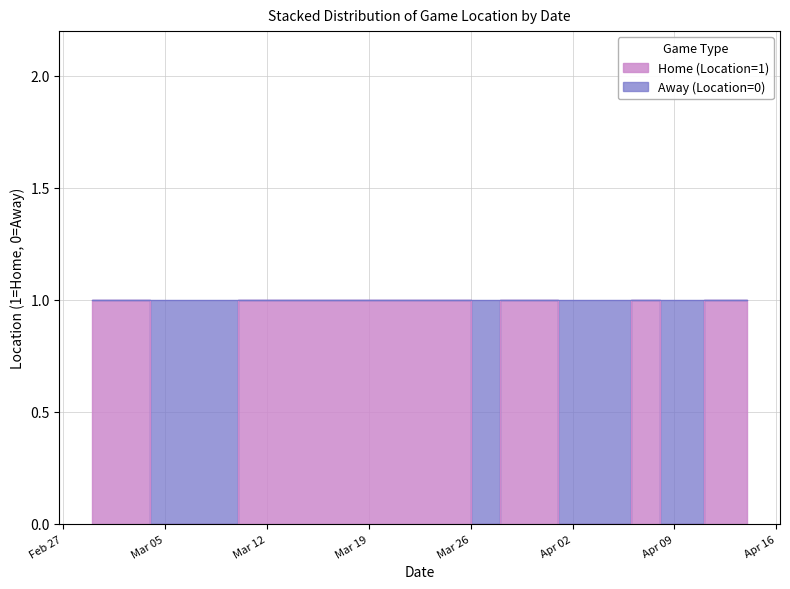

What is the difference between the maximum and second lowest values?

1